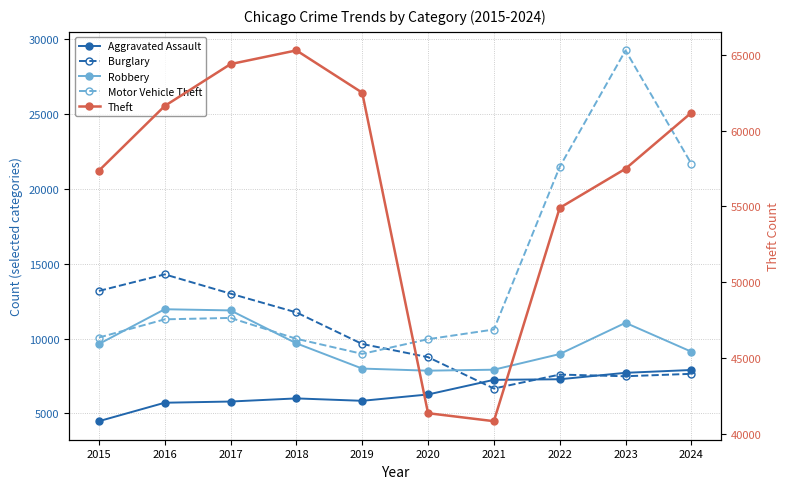

How many intersections are there between Aggravated Assault and Burglary?

3